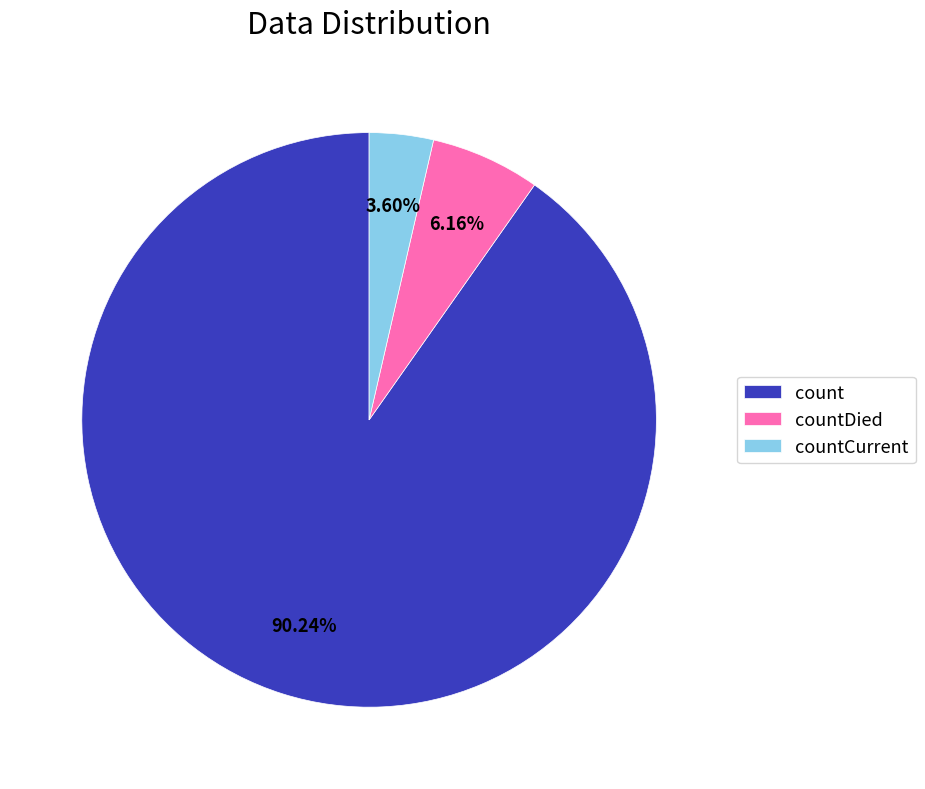

To the nearest percent, what is the combined percentage of countCurrent and count?

94%